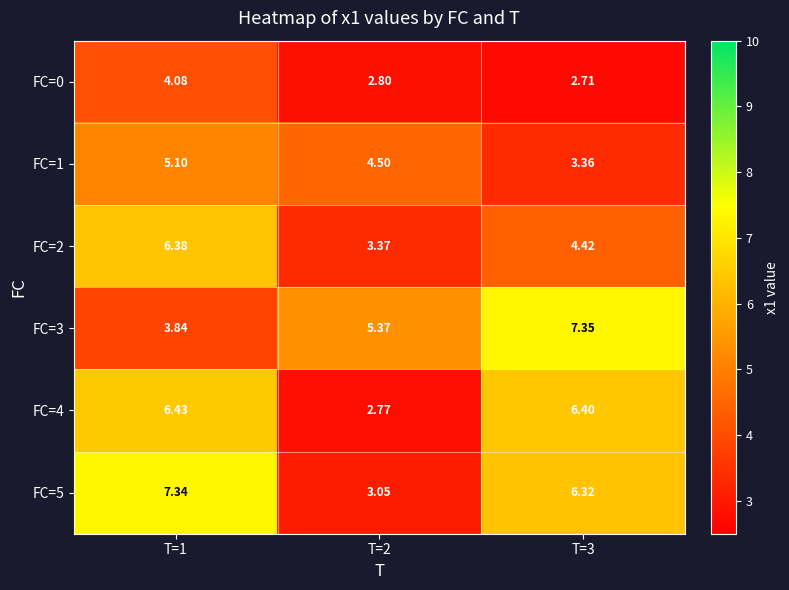

Is the value of FC=2 at T=3 greater than the value of FC=5 at T=3?

No